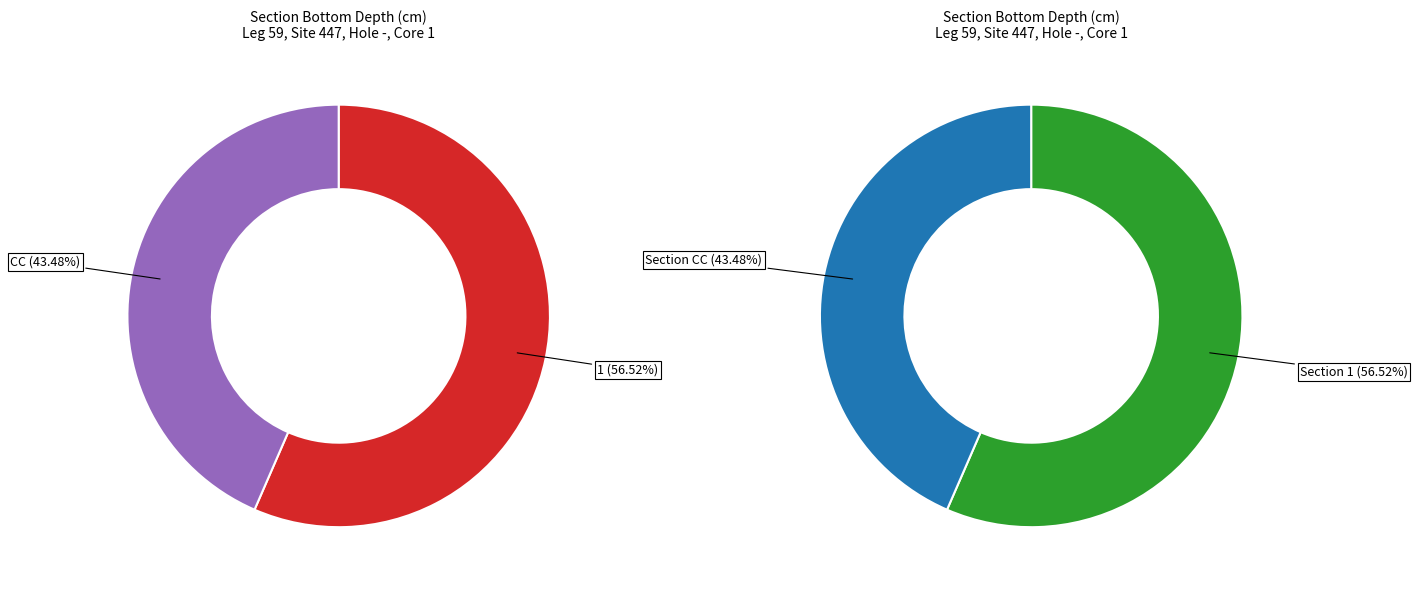

Which category accounts for the majority?

1